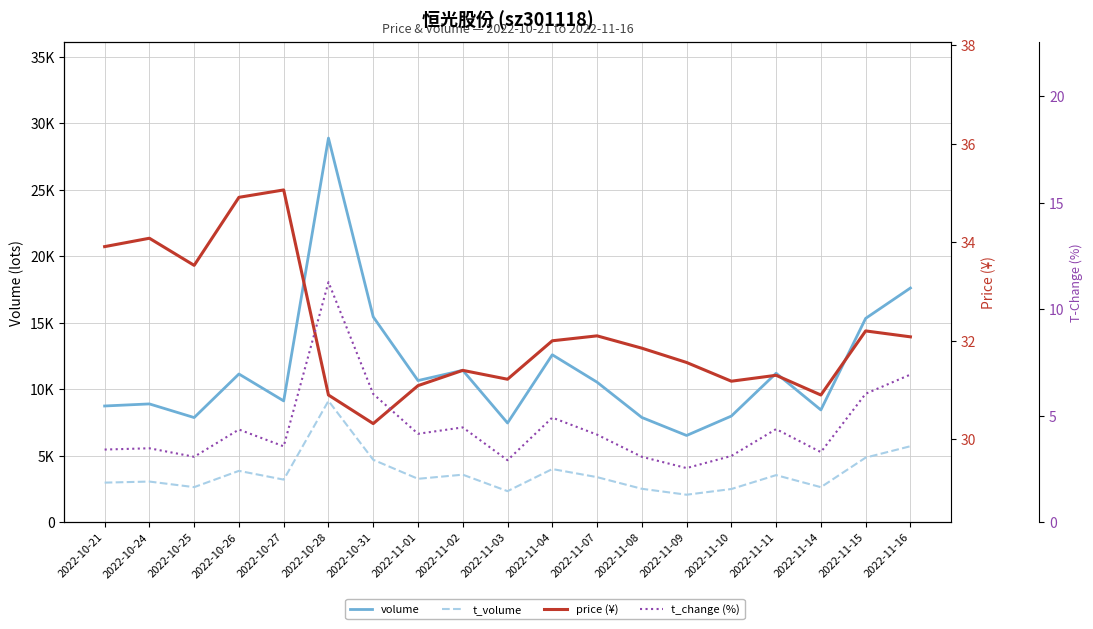

Which label corresponds to the largest value in the chart?

2022-10-28